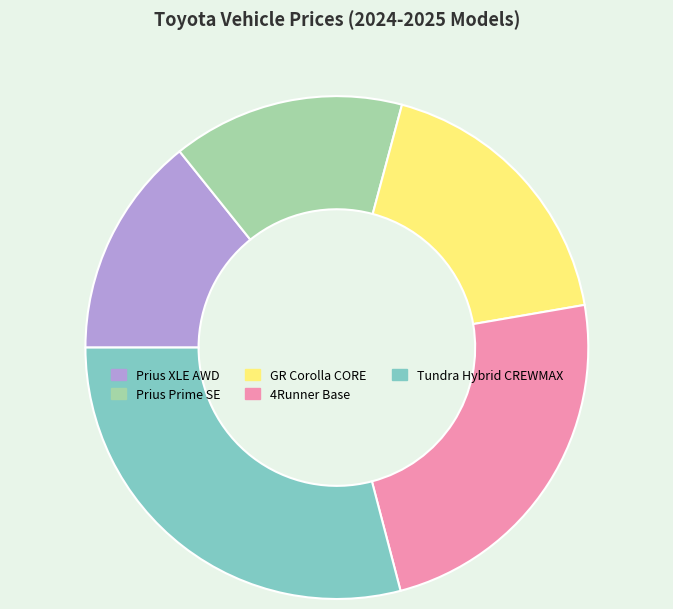

Combined, do Prius XLE AWD and Tundra Hybrid CREWMAX account for over 50%?

No